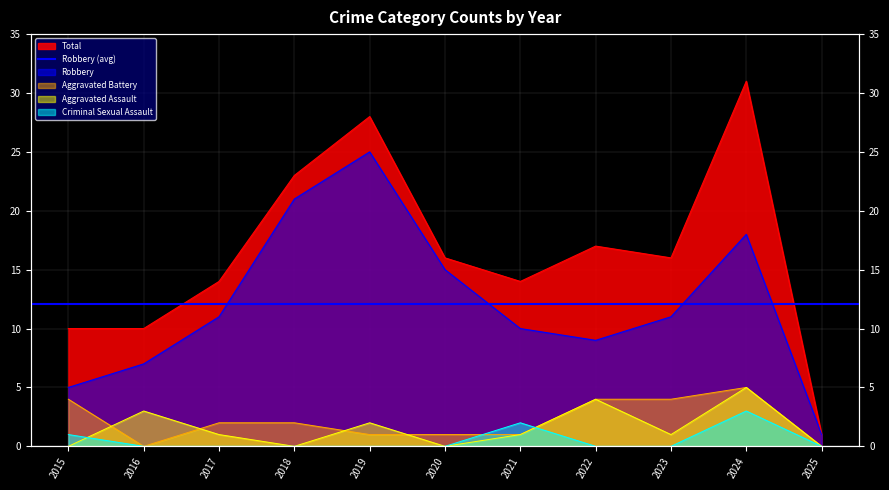

How many lines are shown in the chart?

5